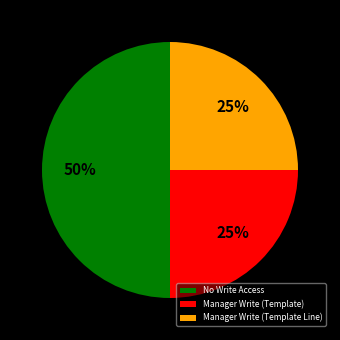

To the nearest percent, what is the difference between the largest and smallest slice percentages?

25%